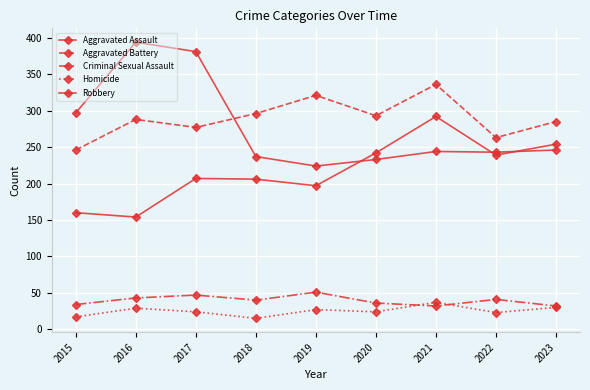

True or false: Aggravated Battery and Aggravated Assault intersect in this chart.

False